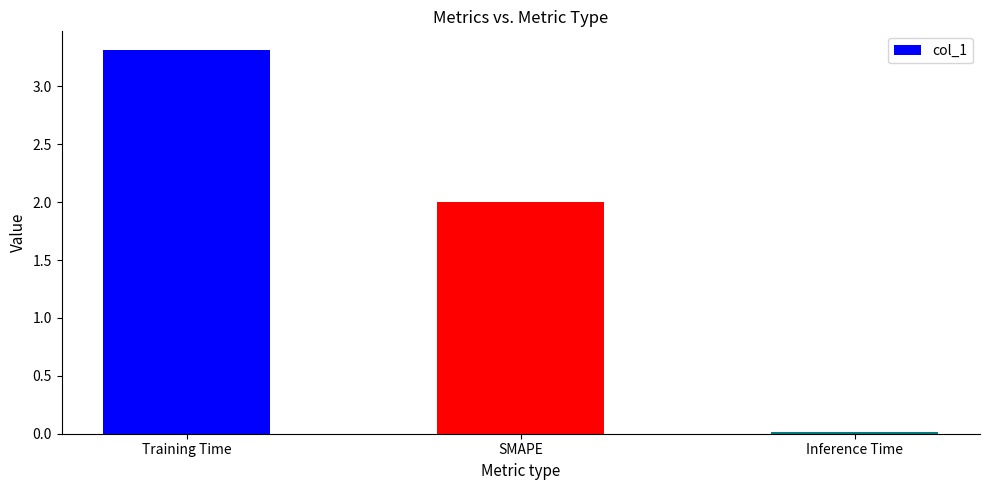

Are the bars grouped side by side (vs. stacked)?

No